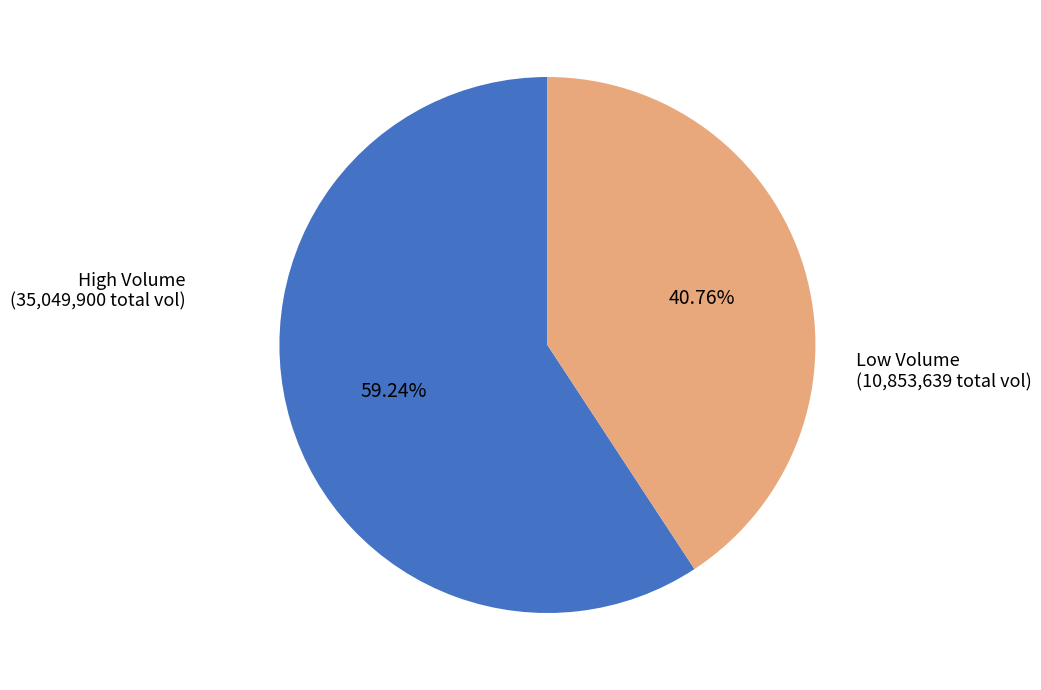

Is there any slice that represents more than half of the pie?

Yes